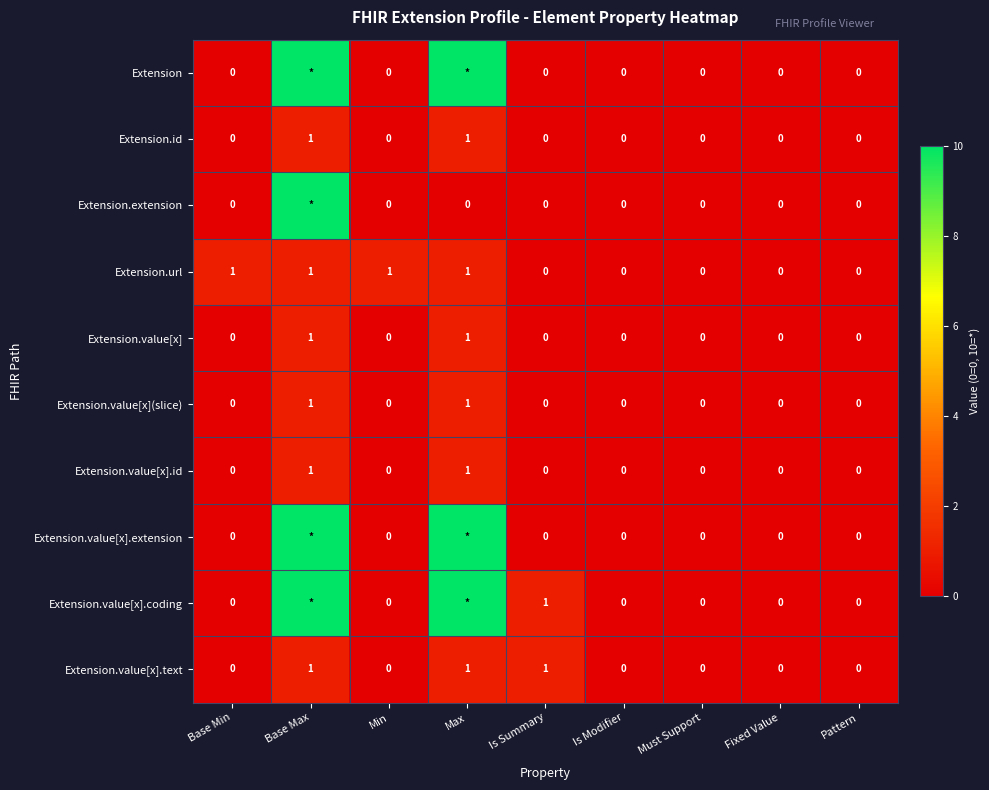

Is the value of Extension.value[x].text at Is Summary greater than the value of Extension.extension at Is Modifier?

Yes